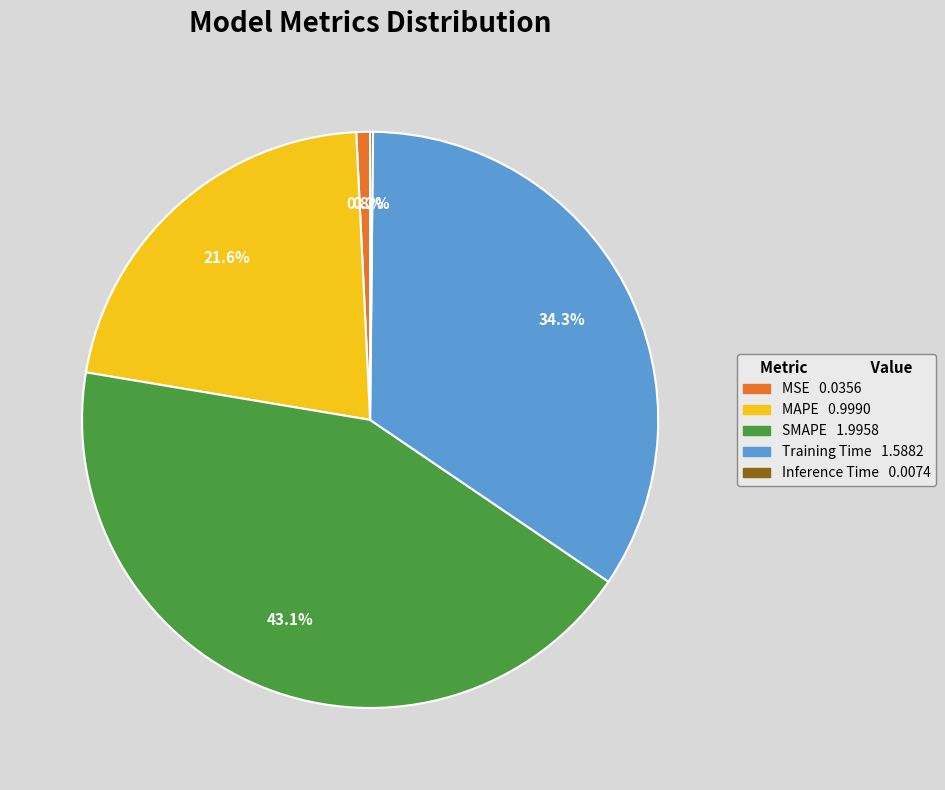

To the nearest percent, what is the combined percentage of SMAPE and MAPE?

65%